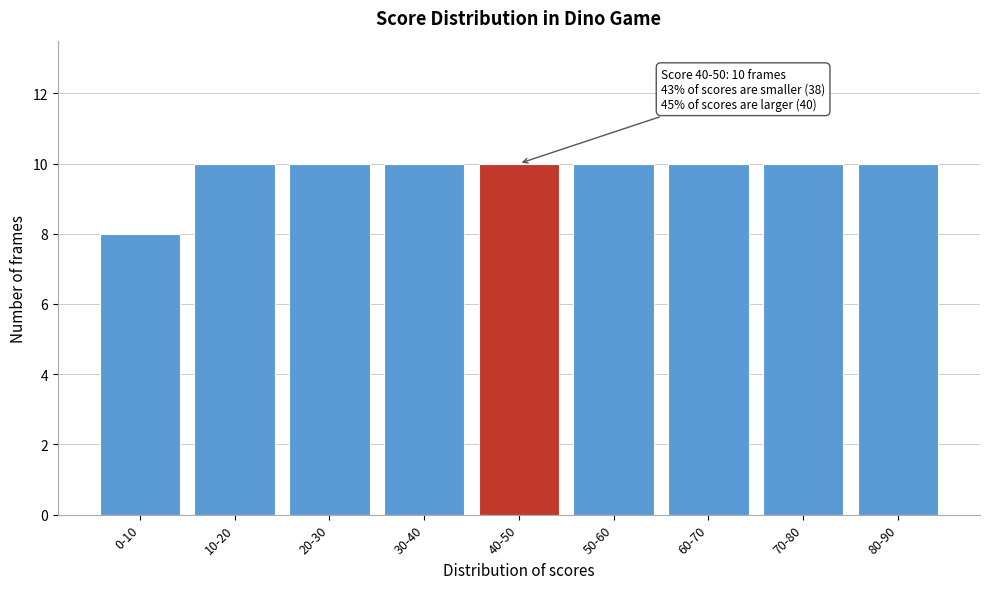

Reading left to right, transcribe all the data shown in this chart.

0-10=8	10-20=10	20-30=10	30-40=10	40-50=10	50-60=10	60-70=10	70-80=10	80-90=10